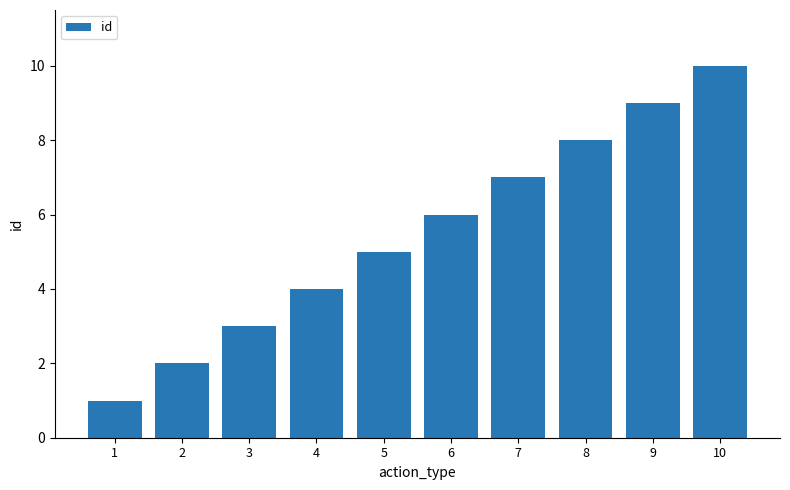

Which label corresponds to the smallest value in the chart?

1